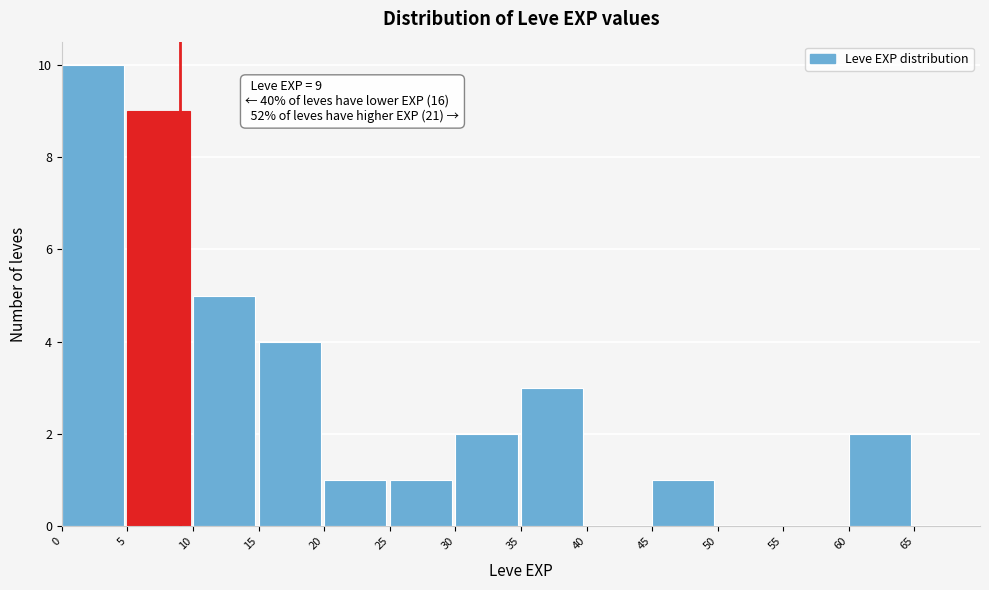

Over which range of the x-axis is the bar tallest?

0 to 5